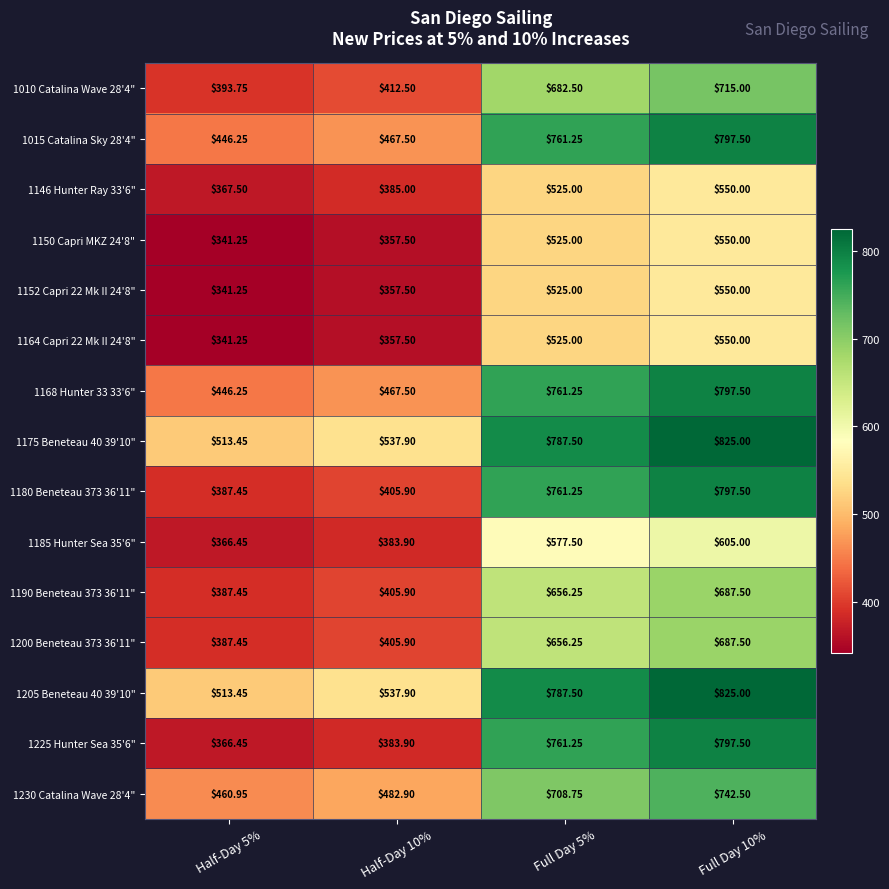

Is the value of 1152 Capri 22 Mk II 24'8" at Full Day 5% greater than the value of 1185 Hunter Sea 35'6" at Full Day 10%?

No